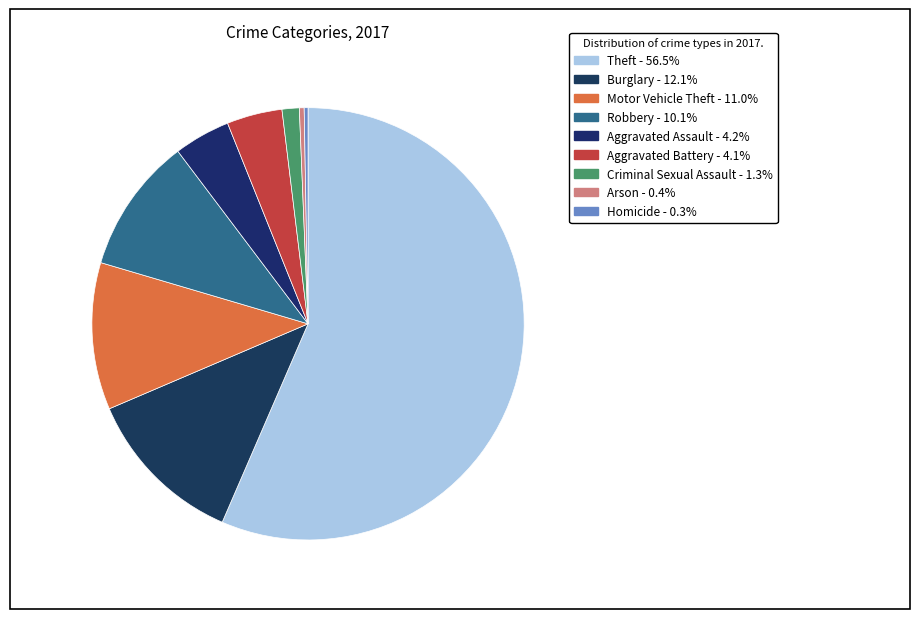

Count the number of slices in the pie.

9